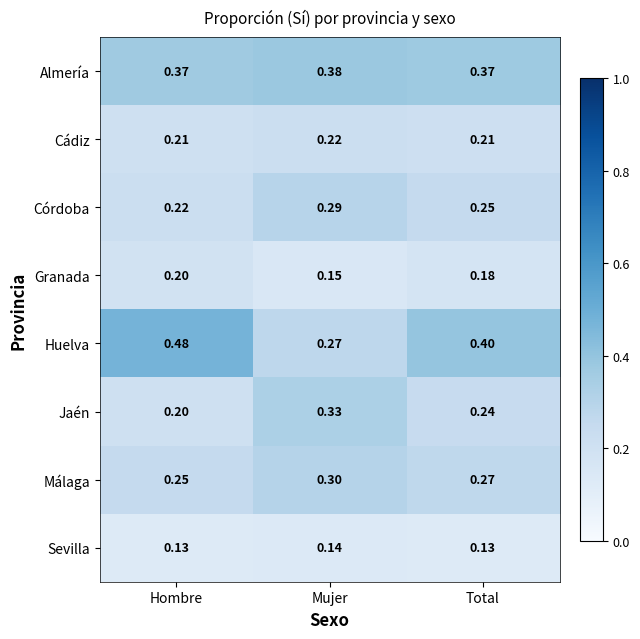

Where is Málaga nearest to the value 0?

Hombre